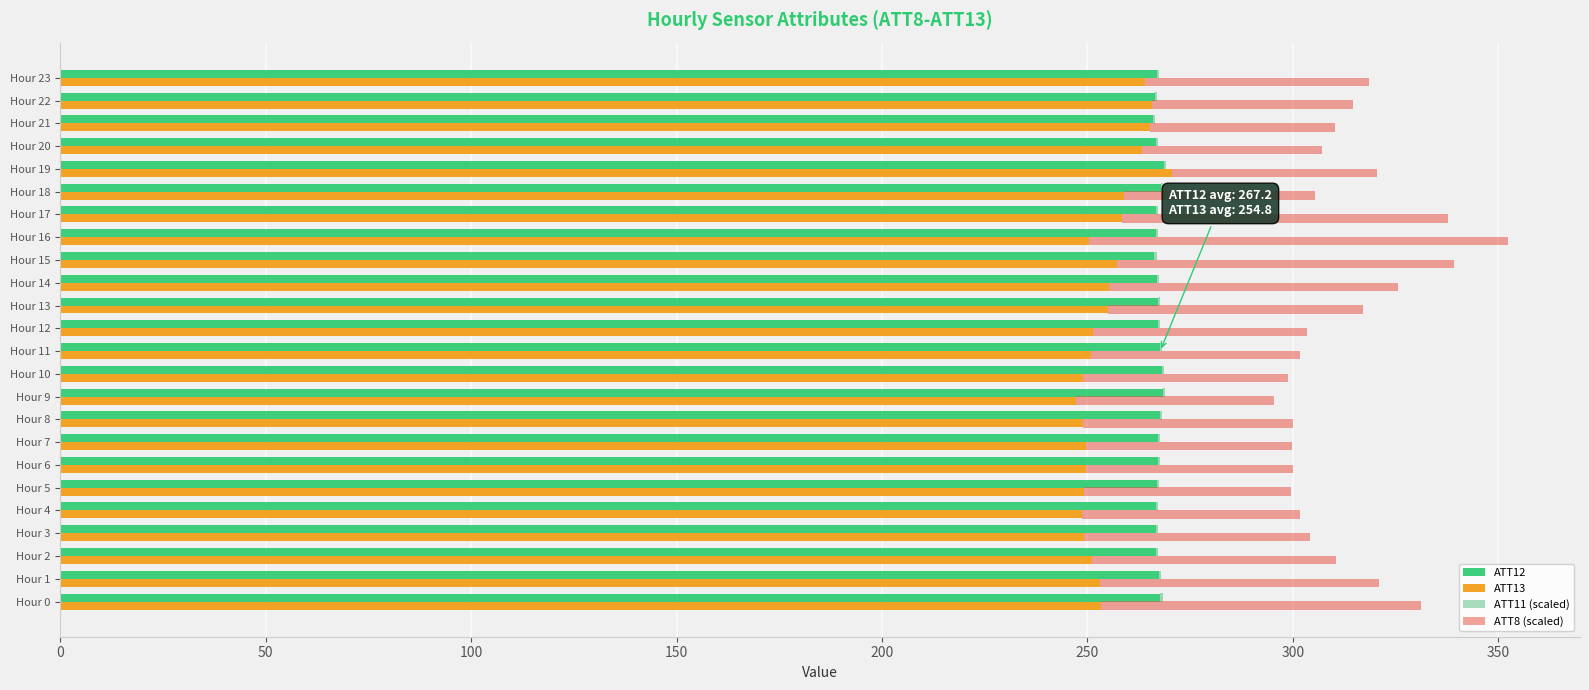

What is the average value of the ATT11 (scaled) series?

0.4